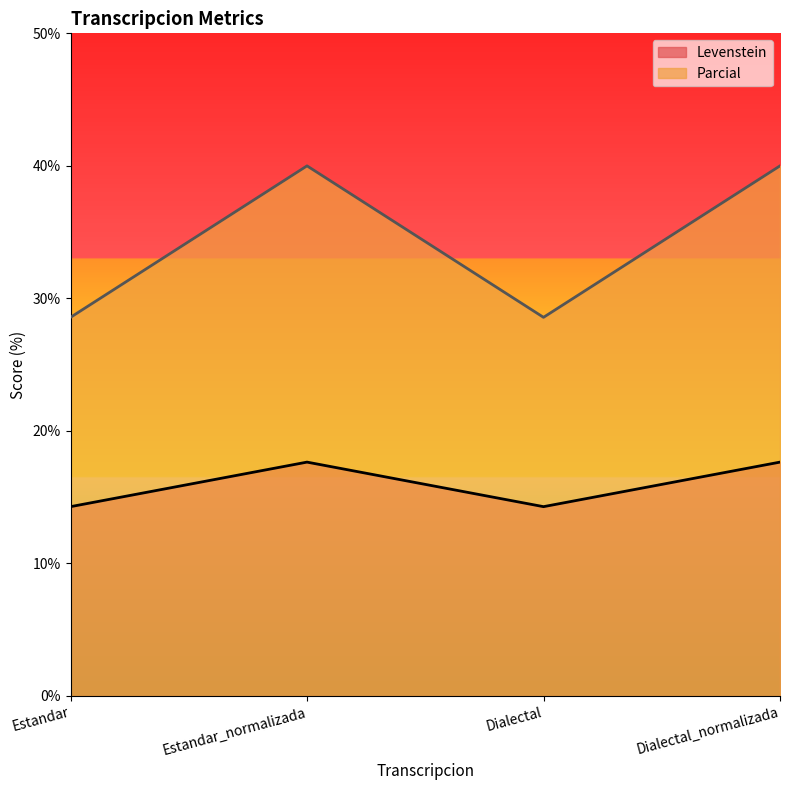

Where does the Levenstein series first go above 17?

Estandar_normalizada